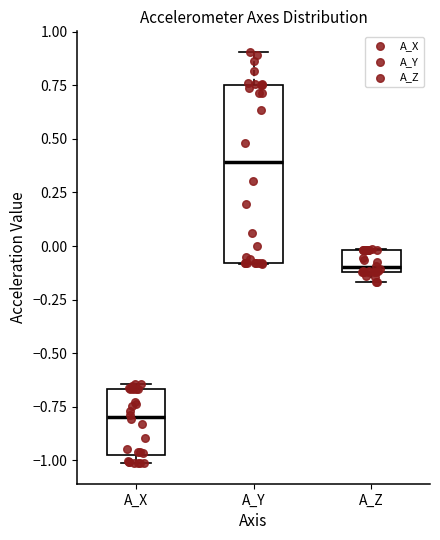

Reading left to right, transcribe this box plot: for each box, give where its median line is, the range the box spans, and where its two whiskers end, as read against the y-axis. The values are not printed on the chart, so give them approximately, as read against the axis.

A_X: median -0.80, box -0.95 to -0.65, whiskers -1.00 to -0.65 (just above the box's upper edge)
A_Y: median 0.40, box -0.10 to 0.75, whiskers -0.10 to 0.90
A_Z: median -0.10 (just above the box's lower edge), box -0.10 to 0.00, whiskers -0.15 to 0.00